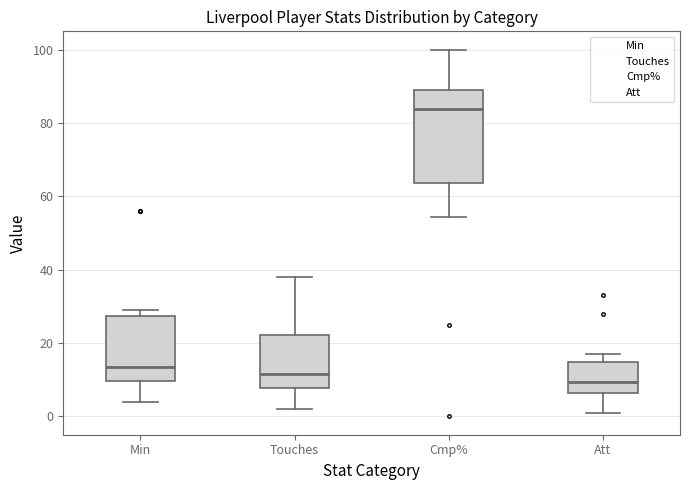

Which box is the tallest, from its lower edge to its upper edge?

Cmp%